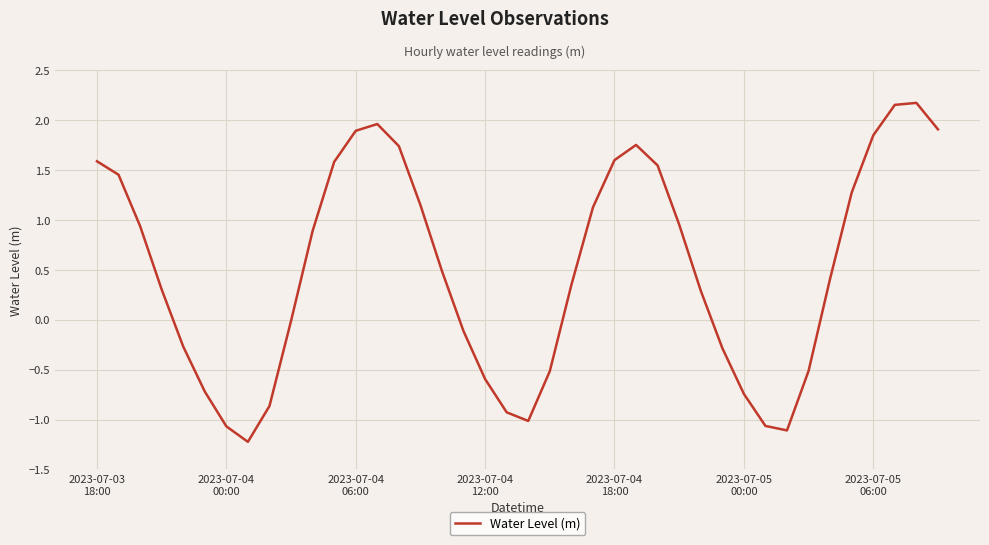

What is the minimum value shown in the chart?

-1.2